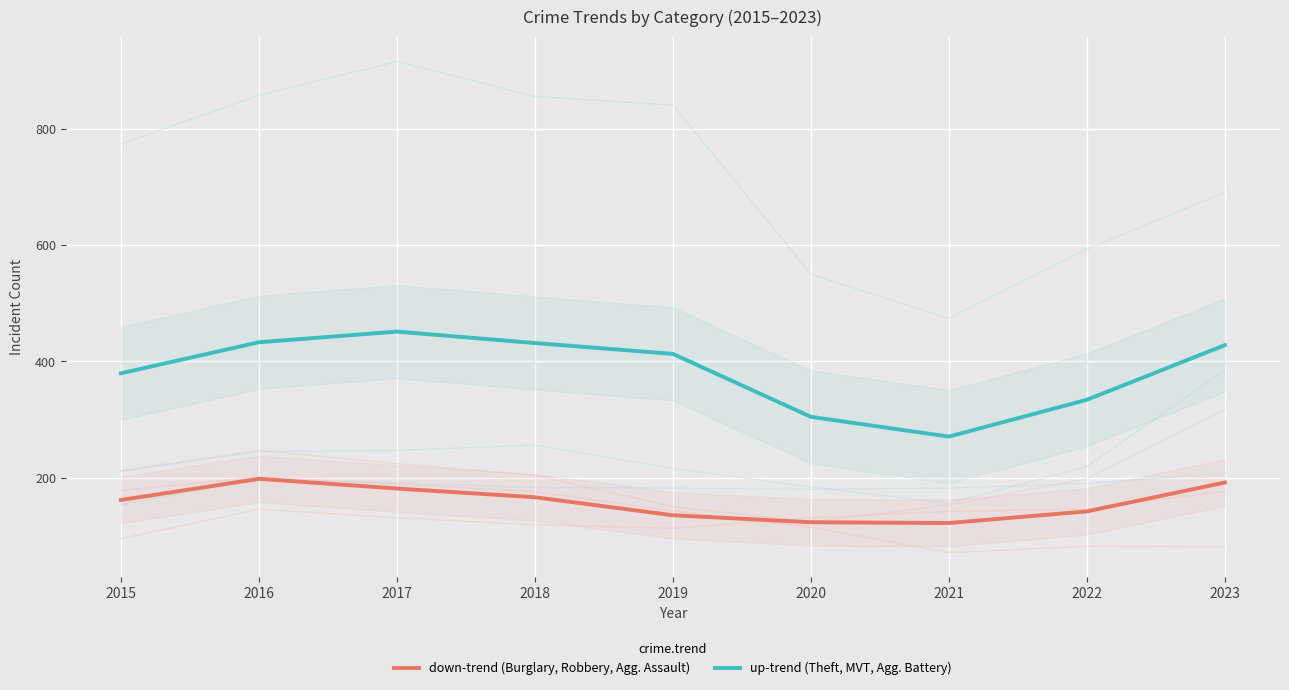

What are all the series names shown in the legend?

down-trend (Burglary, Robbery, Agg. Assault), up-trend (Theft, MVT, Agg. Battery)